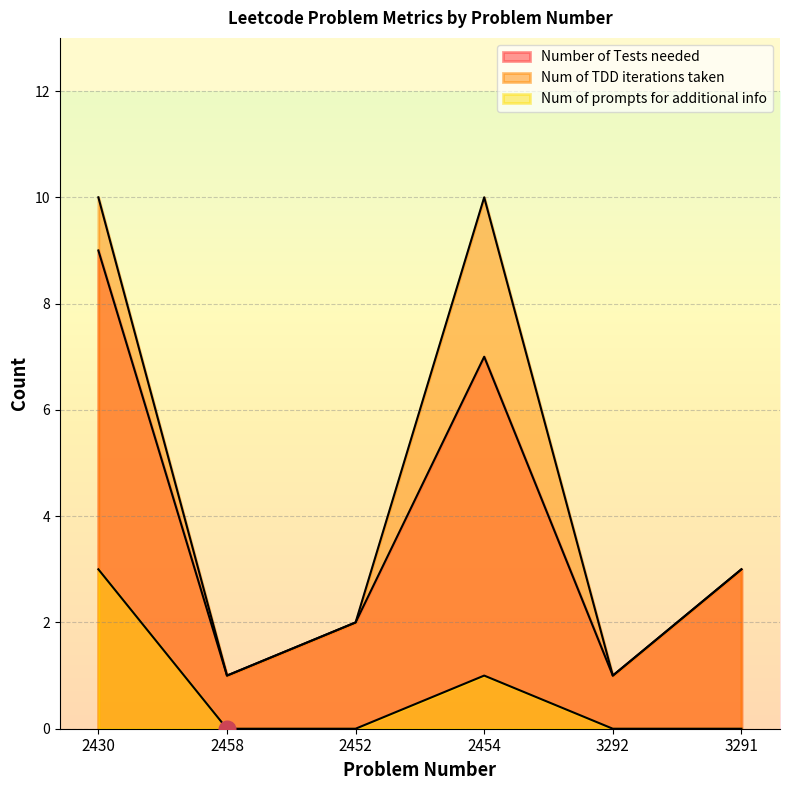

Where does the Num of TDD iterations taken series first go above 3?

2430